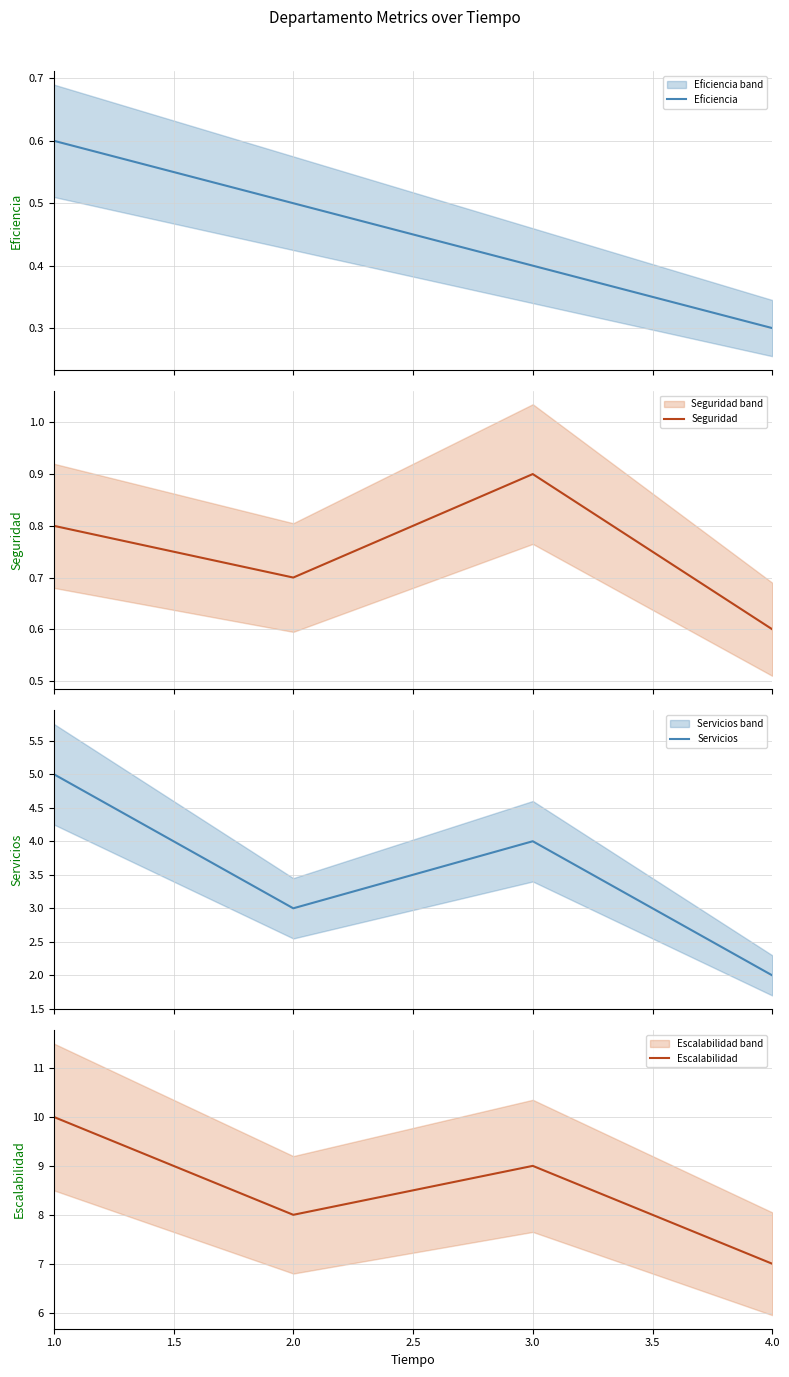

True or false: Eficiencia has more than 0 interior local peaks.

False